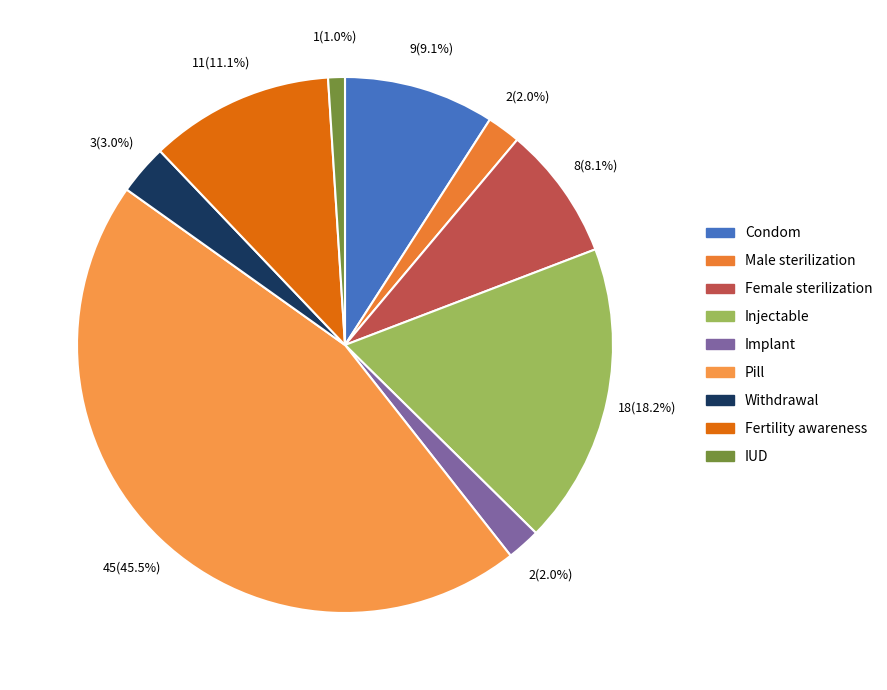

The IUD slice represents 1% of the pie. True or false?

True